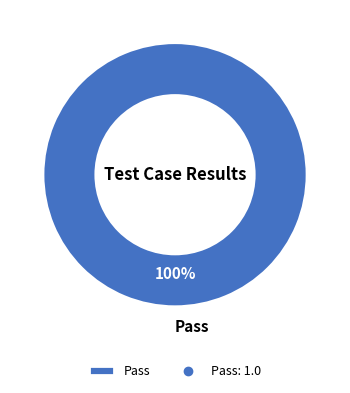

The Pass slice represents 88% of the pie. True or false?

False